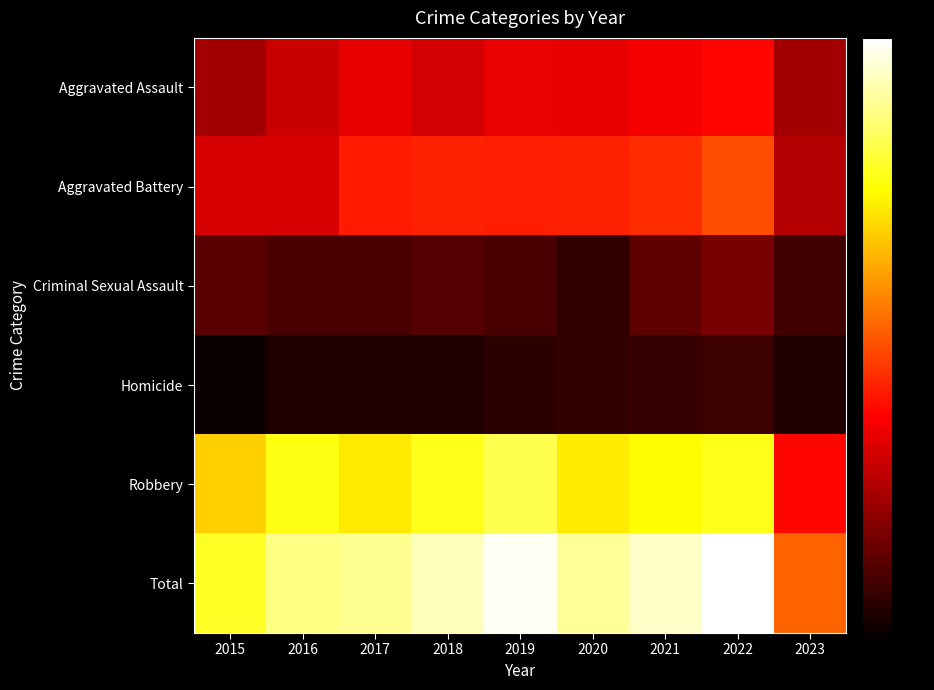

Reading right to left, transcribe all the data shown in this chart.

Aggravated Assault: 2023=46	2022=121	2021=110	2020=94	2019=98	2018=77	2017=95	2016=71	2015=46
Aggravated Battery: 2023=57	2022=202	2021=163	2020=150	2019=148	2018=152	2017=142	2016=82	2015=82
Criminal Sexual Assault: 2023=6	2022=24	2021=14	2020=3	2019=8	2018=11	2017=8	2016=8	2015=12
Homicide: 2023=1	2022=5	2021=4	2020=3	2019=2	2018=1	2017=1	2016=1	2015=0
Robbery: 2023=121	2022=521	2021=484	2020=450	2019=591	2018=519	2017=446	2016=510	2015=395
Total: 2023=231	2022=873	2021=775	2020=700	2019=847	2018=760	2017=692	2016=672	2015=535